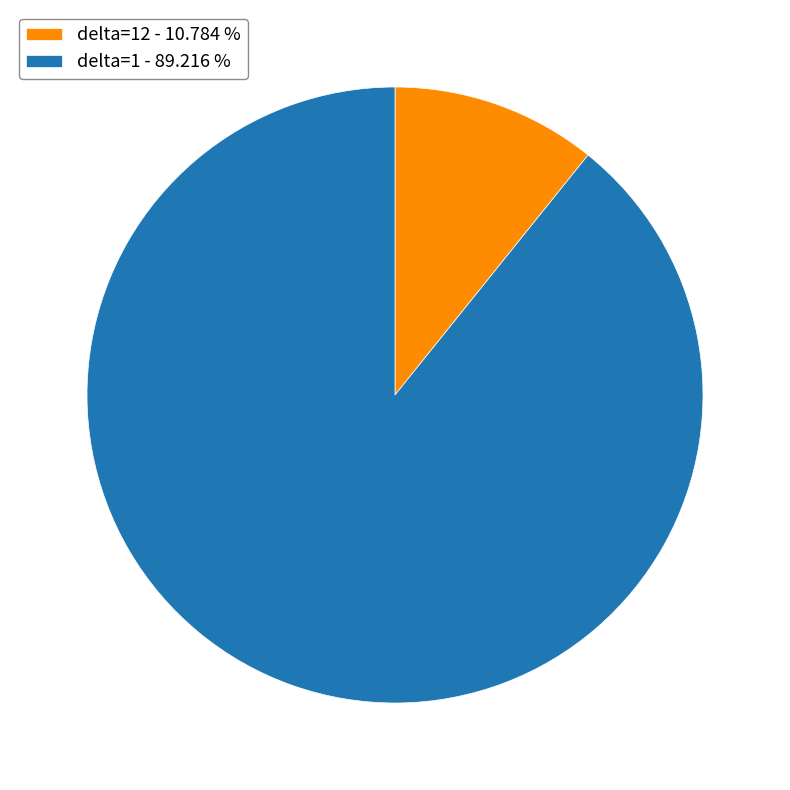

Which category has the biggest portion of the pie?

delta=1 - 89.216 %